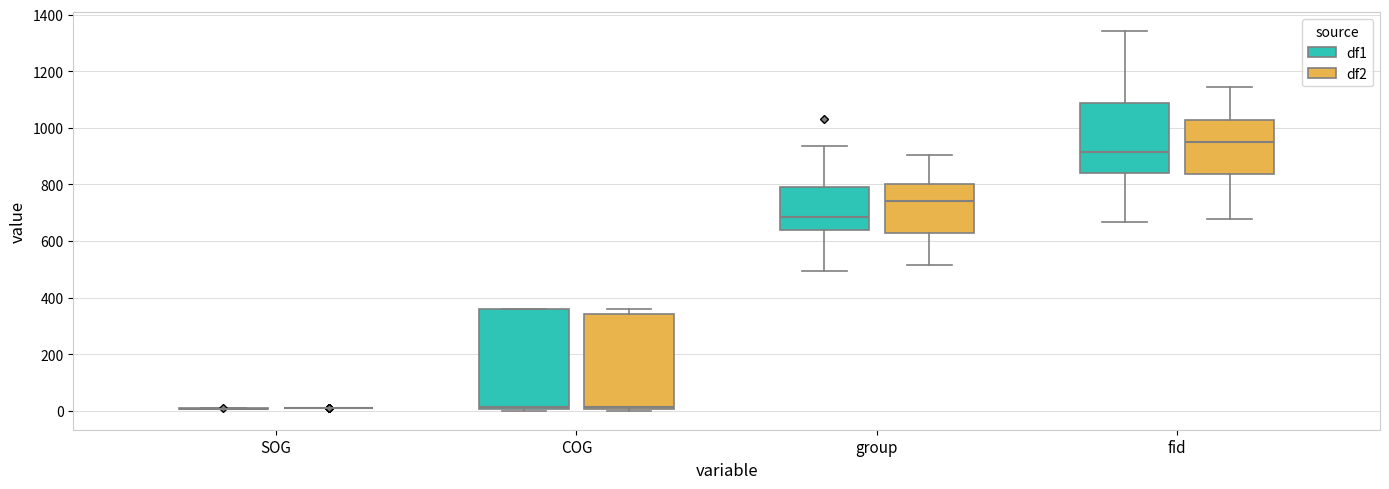

Reading left to right, read every box against the y-axis: the position of its median line, the range the box covers, and the ends of its whiskers. The values are not printed on the chart, so give them approximately, as read against the axis.

SOG (df1): box collapsed to a line at 0, whiskers 0 to 0
SOG (df2): box collapsed to a line at 0, whiskers 0 to 0
COG (df1): median 20, box 0 to 360, whiskers 0 to 360
COG (df2): median 20, box 0 to 340, whiskers 0 to 360
group (df1): median 680, box 640 to 800, whiskers 500 to 940
group (df2): median 740, box 620 to 800, whiskers 520 to 900
fid (df1): median 920, box 840 to 1080, whiskers 660 to 1340
fid (df2): median 960, box 840 to 1020, whiskers 680 to 1140